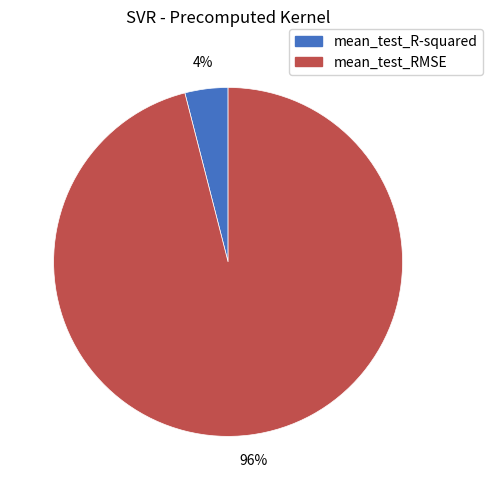

Do mean_test_RMSE and mean_test_R-squared together represent more than half of the pie?

Yes